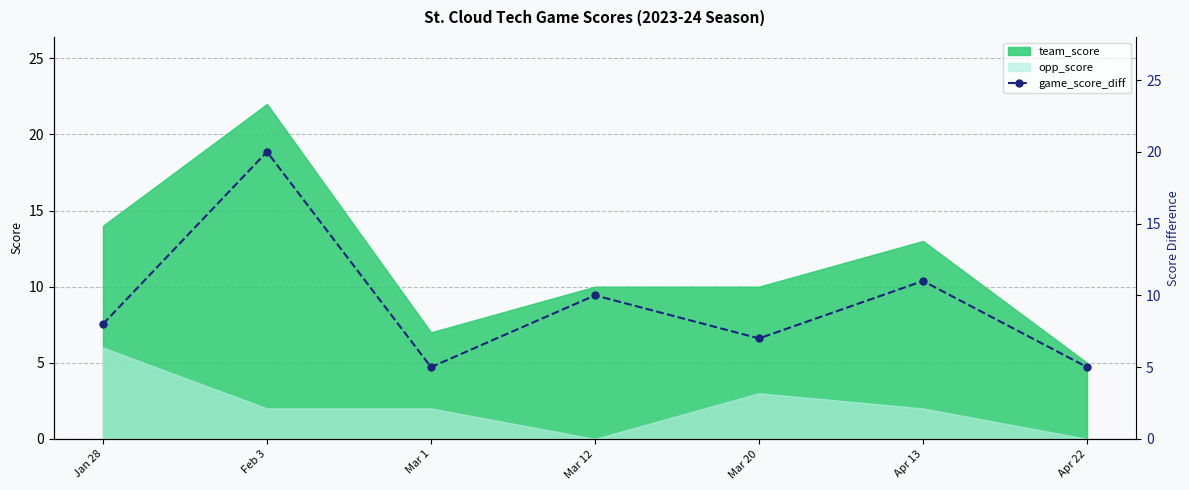

Is it true that opp_score equals -3 at Mar 12?

False